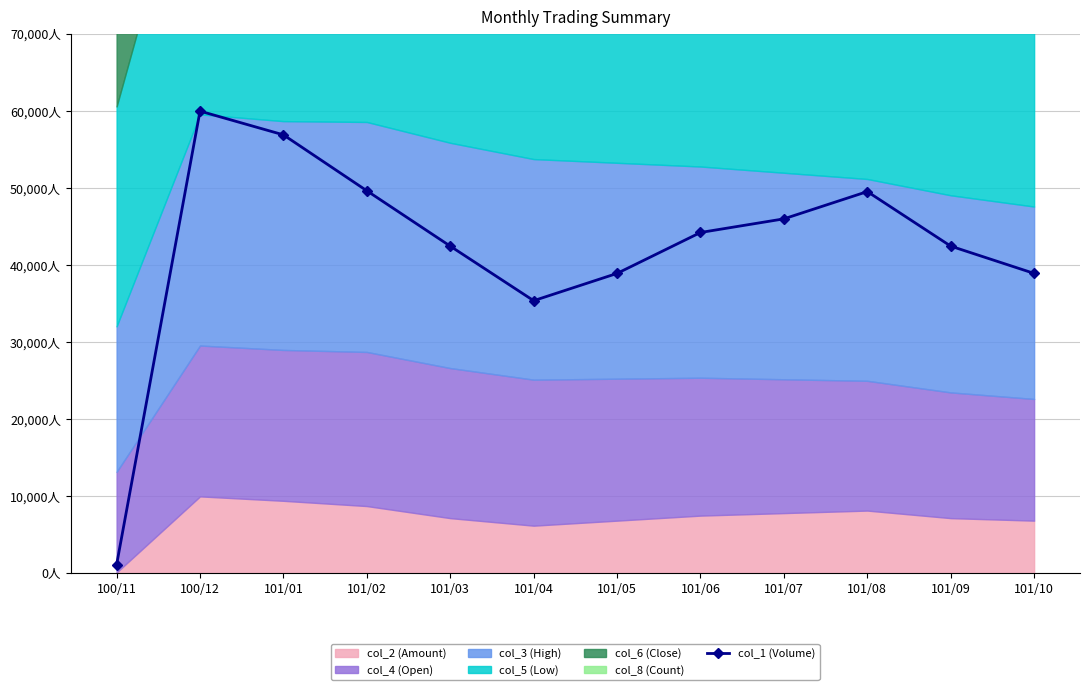

How many data points are less than 44247?

6